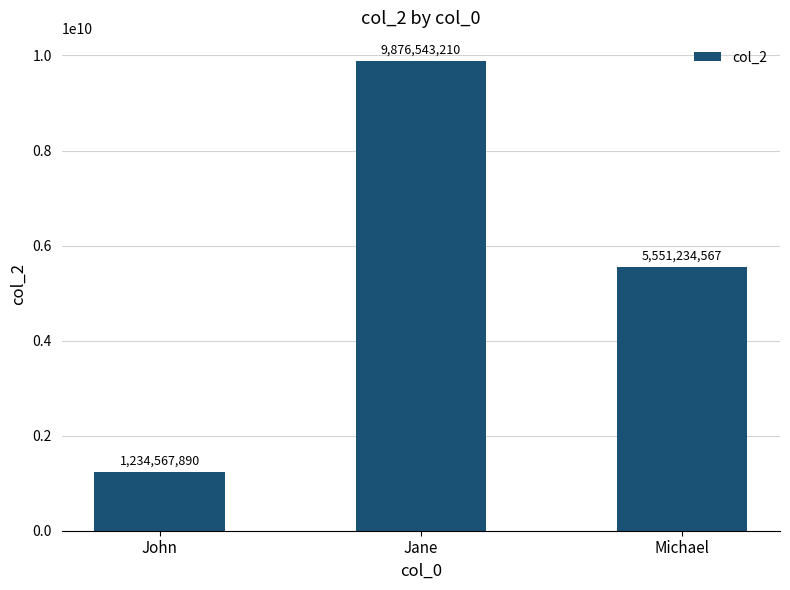

What is the maximum value shown in the chart?

9876543210